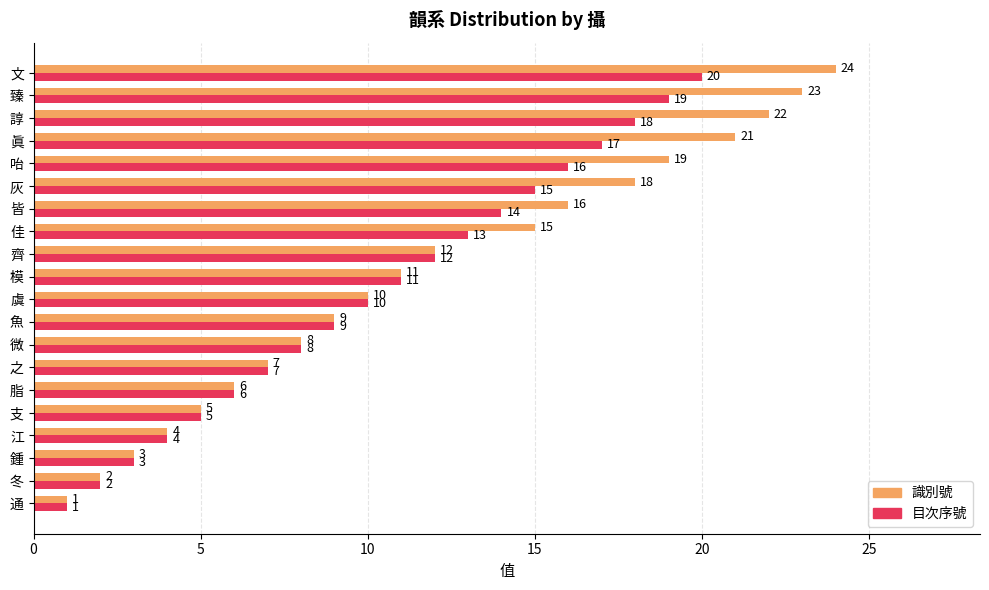

Where is 目次序號 nearest to the value 10?

虞